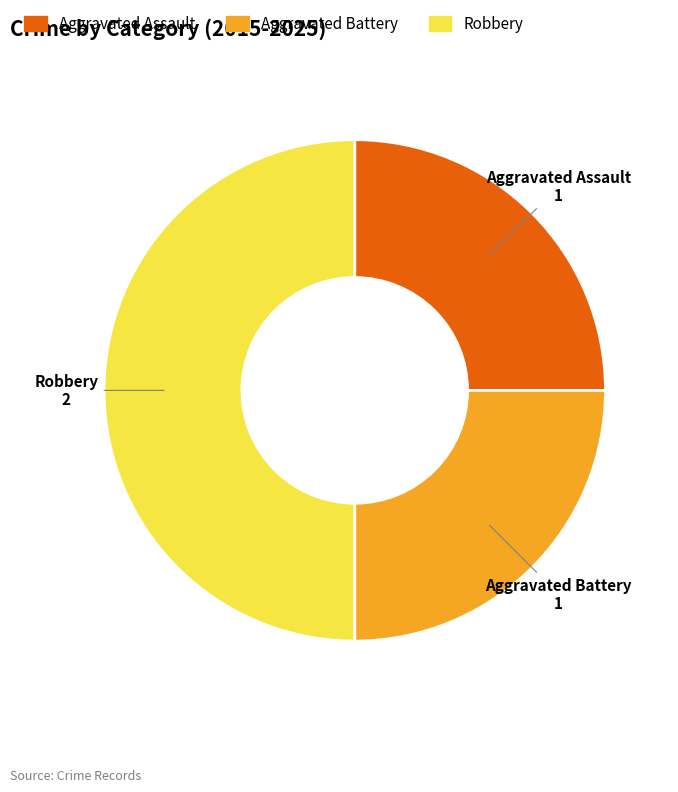

Approximately how many times larger is the value at Aggravated Battery compared to Robbery?

0.5